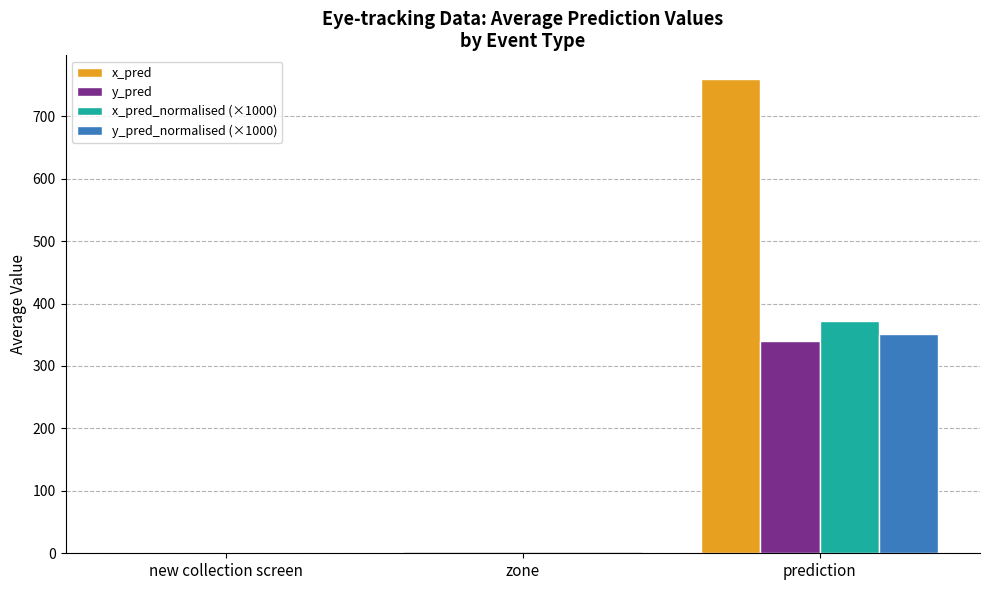

True or false: x_pred has a value of 348.6 at prediction.

False